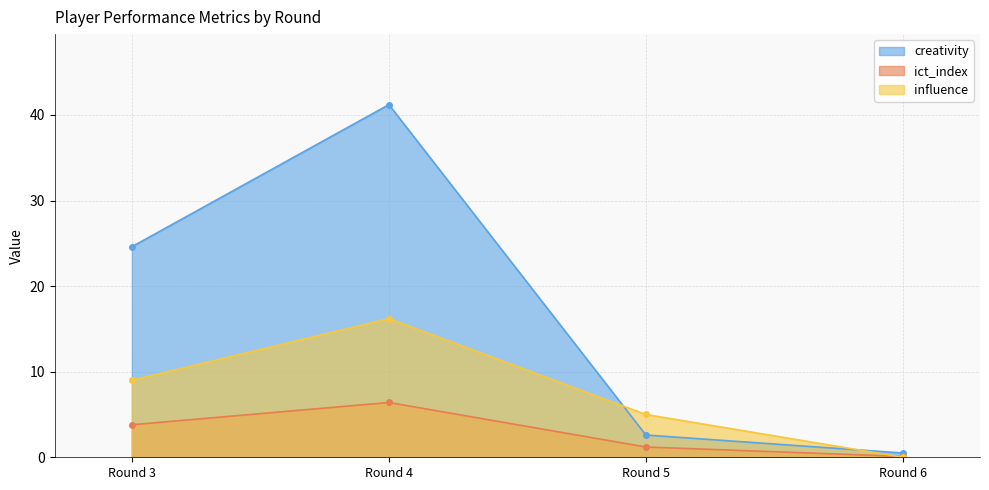

What is the difference between the highest and lowest values at Round 5?

3.8